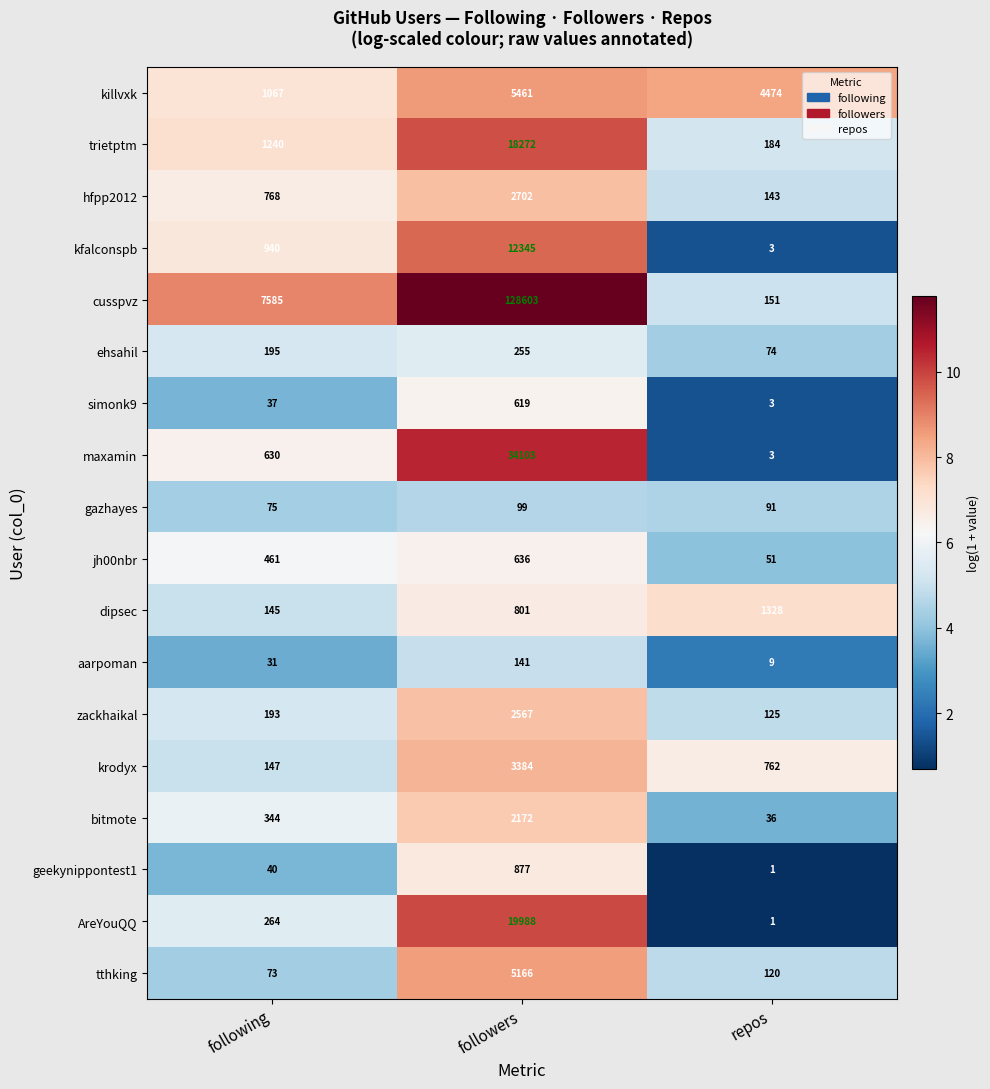

What is the difference between the dipsec values at followers and following?

656